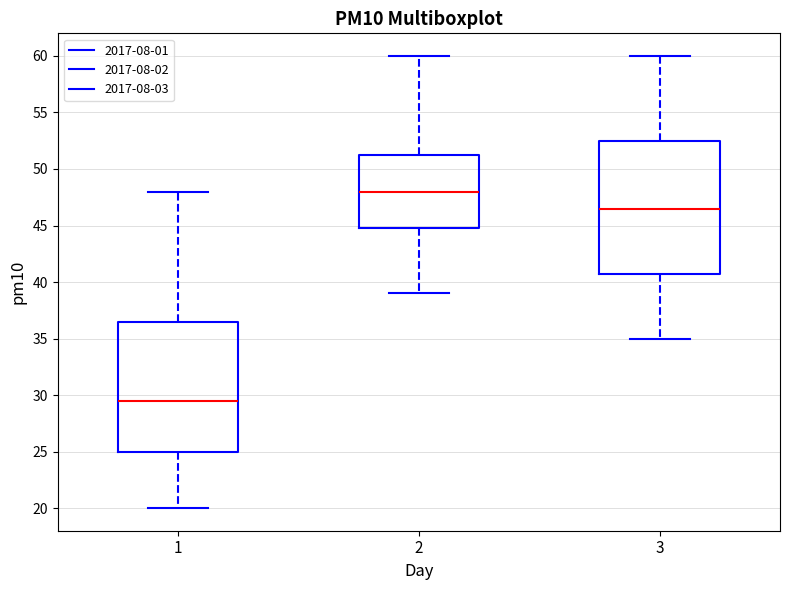

Reading left to right, read every box against the y-axis: the position of its median line, the range the box covers, and the ends of its whiskers. The values are not printed on the chart, so give them approximately, as read against the axis.

1: median 29.5, box 25.0 to 36.5, whiskers 20.0 to 48.0
2: median 48.0, box 45.0 to 51.5, whiskers 39.0 to 60.0
3: median 46.5, box 41.0 to 52.5, whiskers 35.0 to 60.0